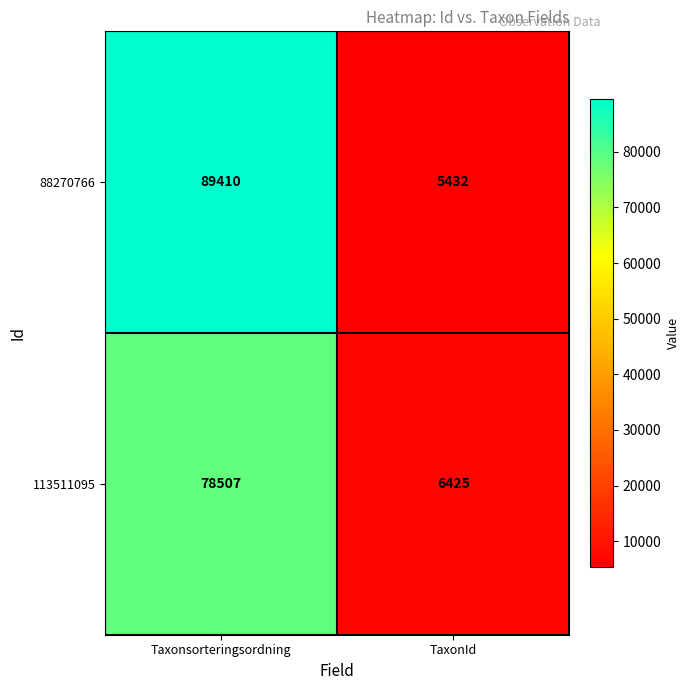

What is the smallest value displayed?

5432